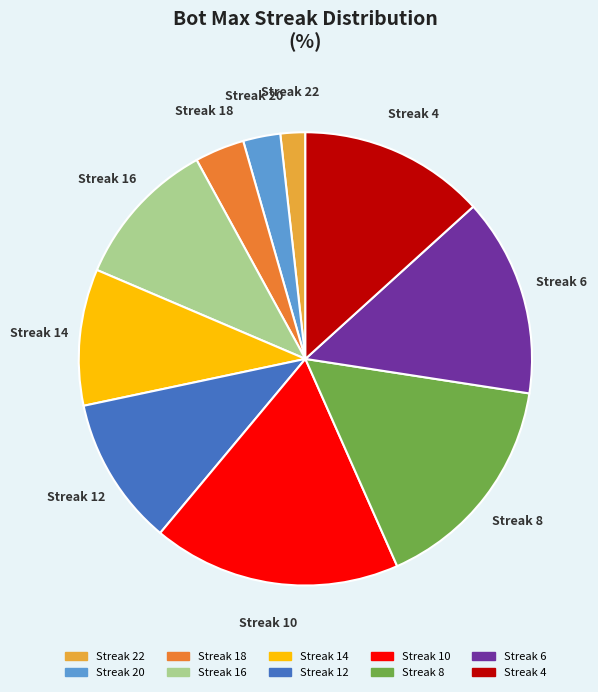

What is the ratio of the value at Streak 10 to the value at Streak 8?

1.1